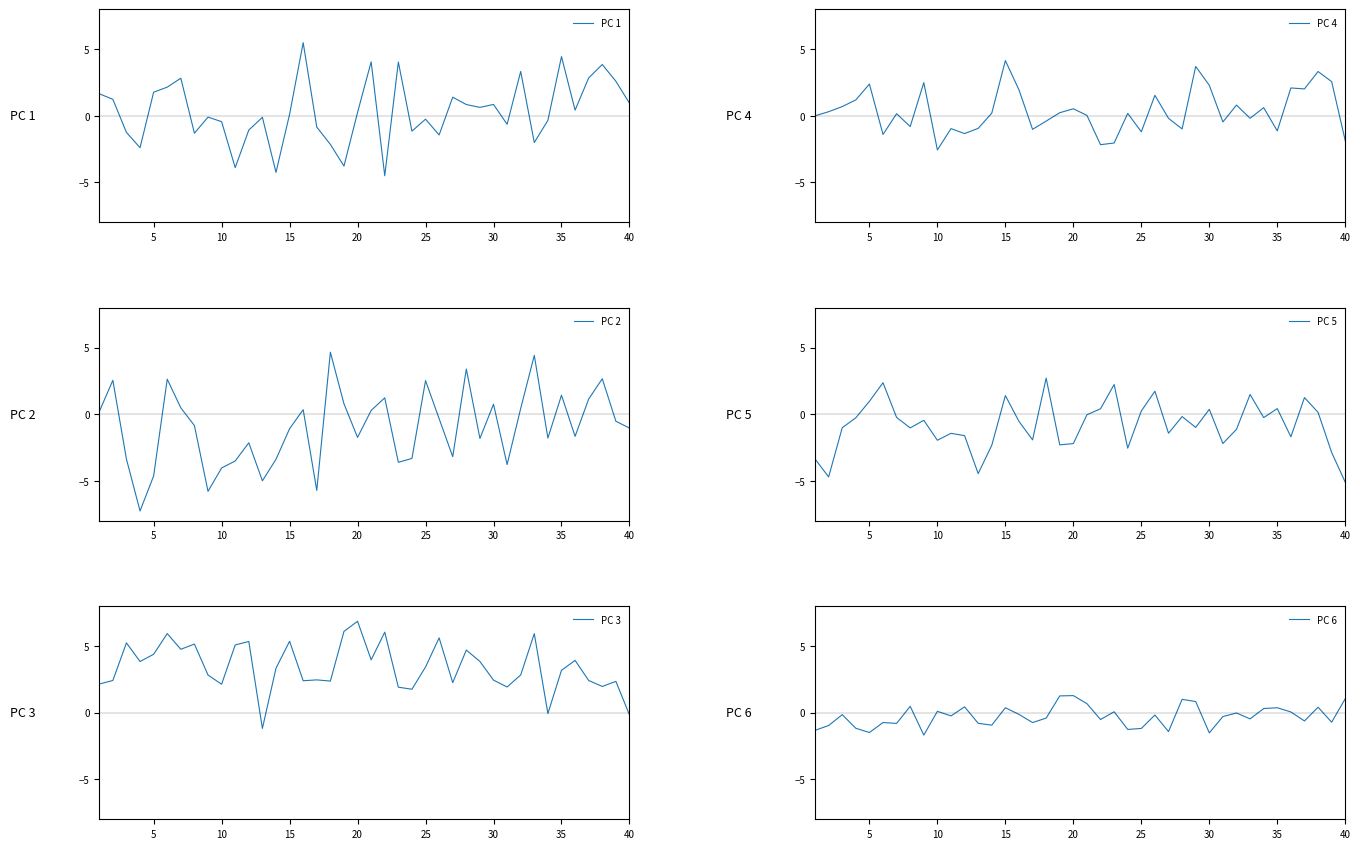

The value of PC 1 at 35 is 6.8. True or false?

False